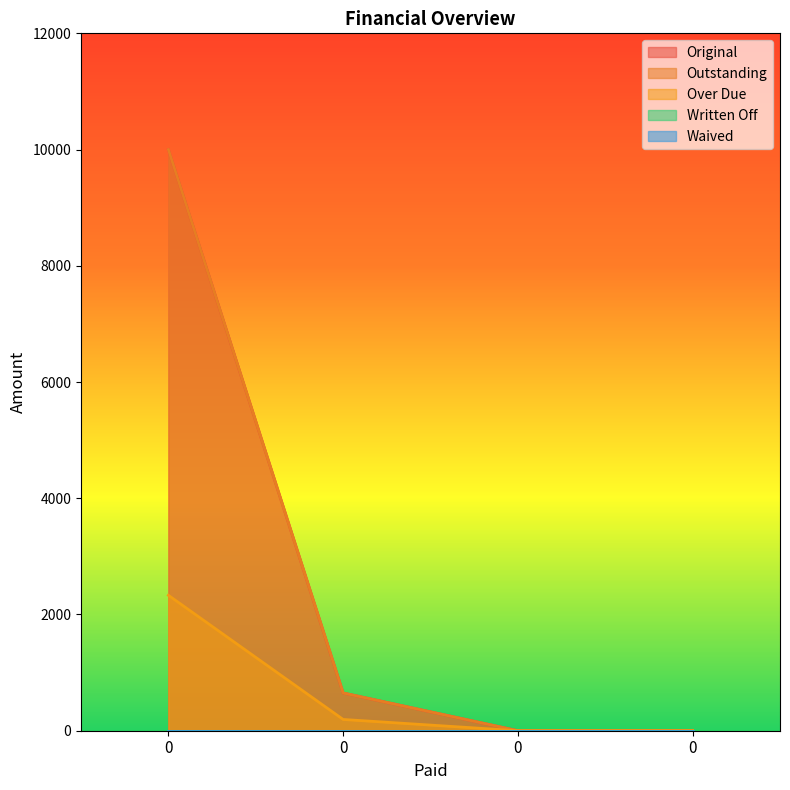

List the labels in order of Original value, smallest first.

0, 0, 0, 0